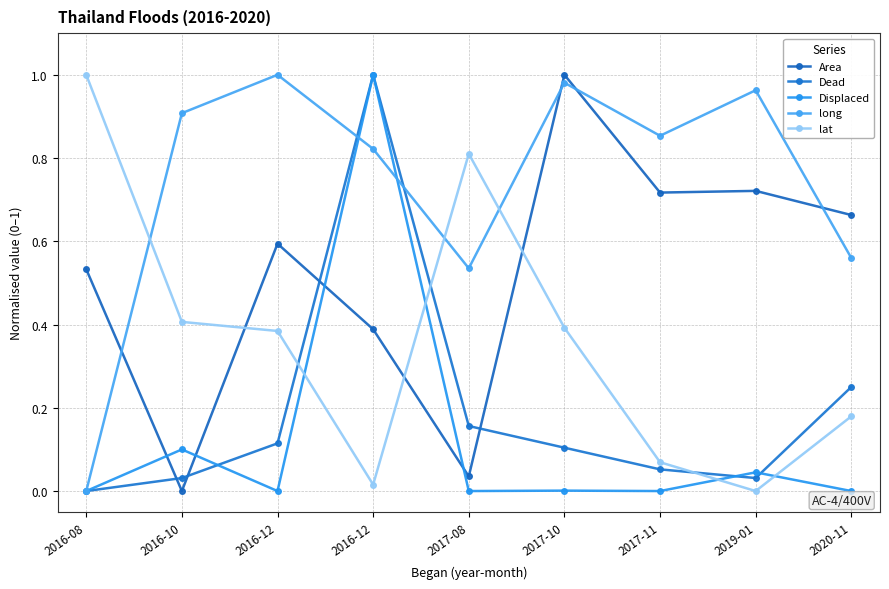

How many interior local valleys does the Displaced series have?

3